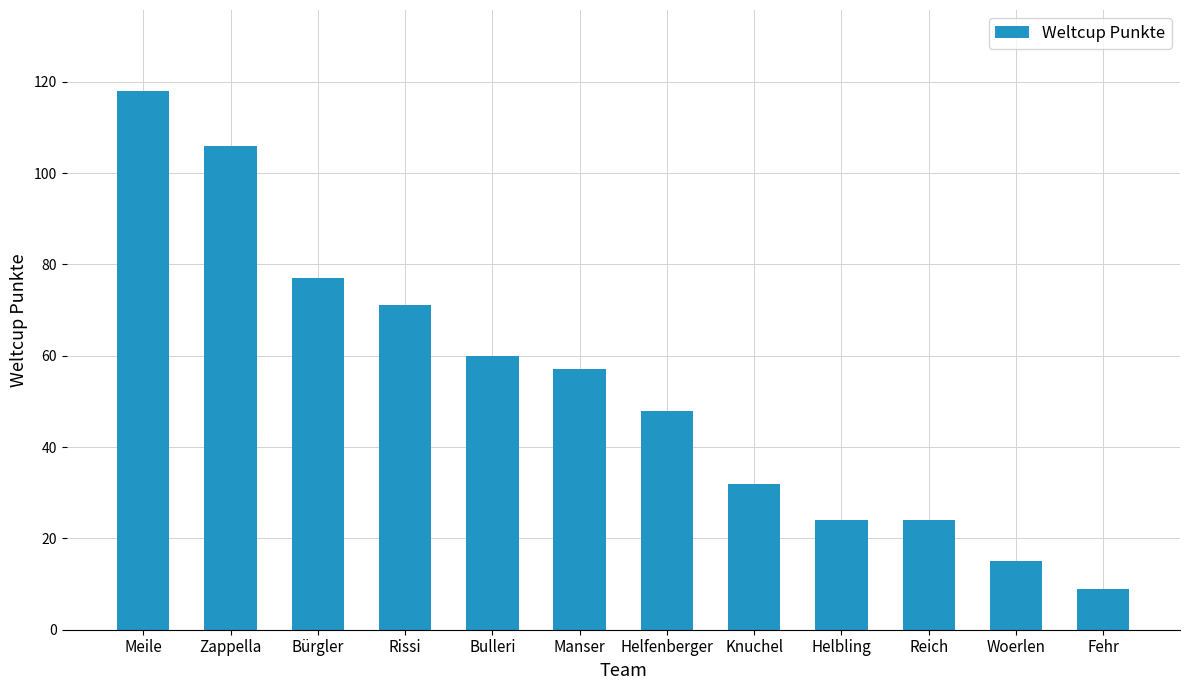

What value does the data have at Manser, to the nearest 50?

50